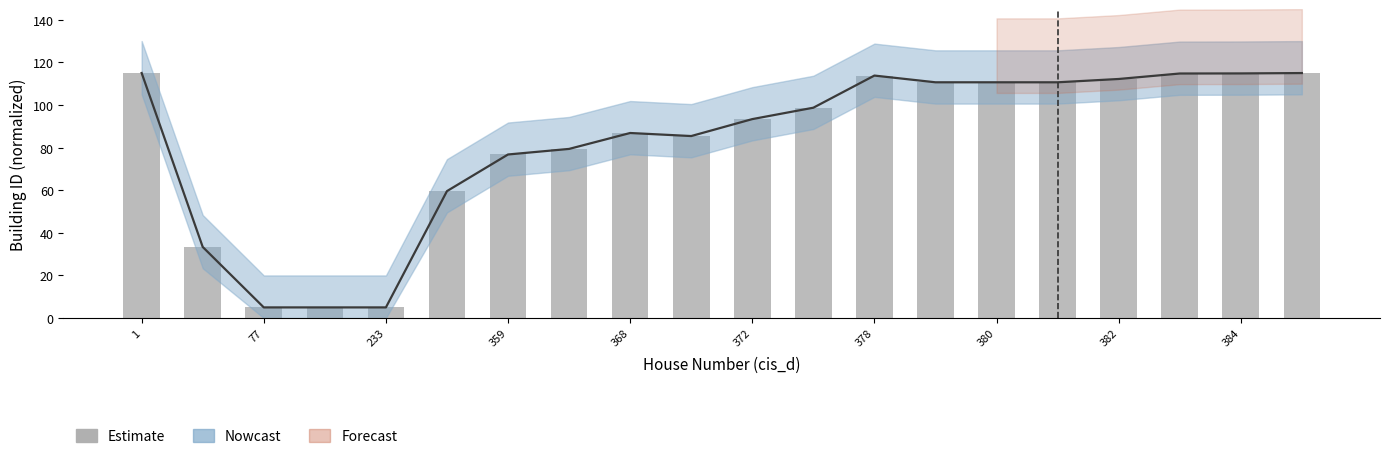

At which category does the chart reach its minimum across all series?

77